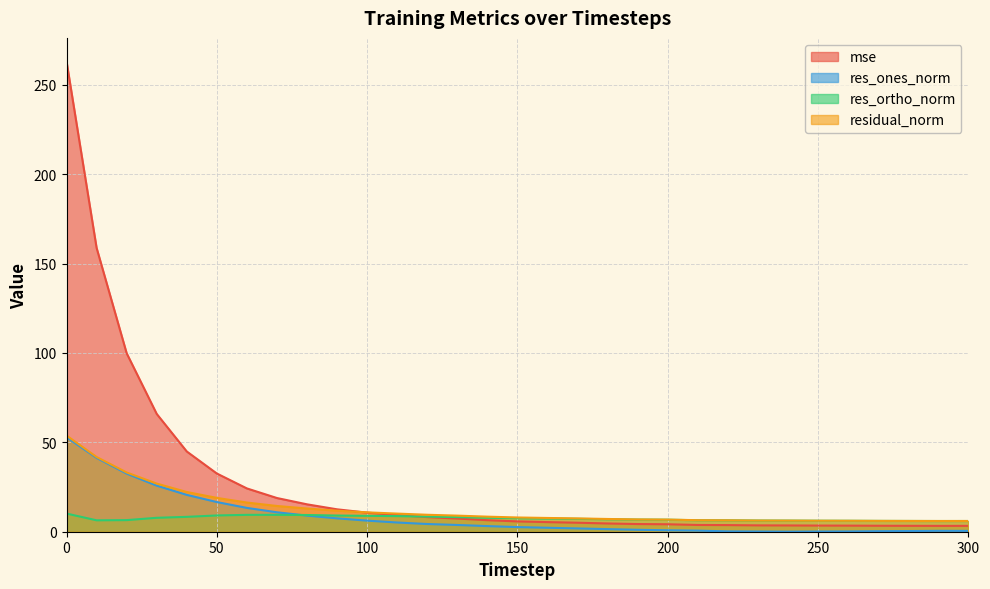

What is the average value of the res_ones_norm series?

8.6